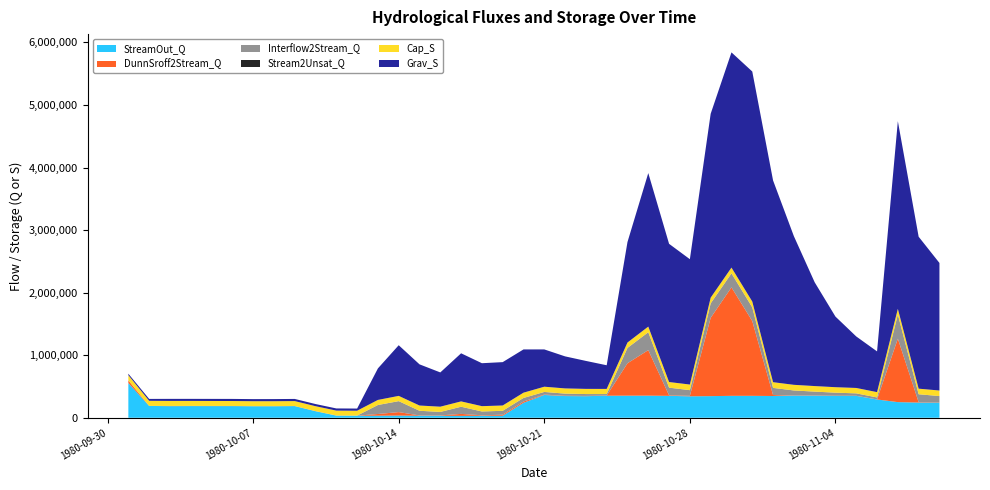

What is the maximum value for StreamOut_Q?

555899.3